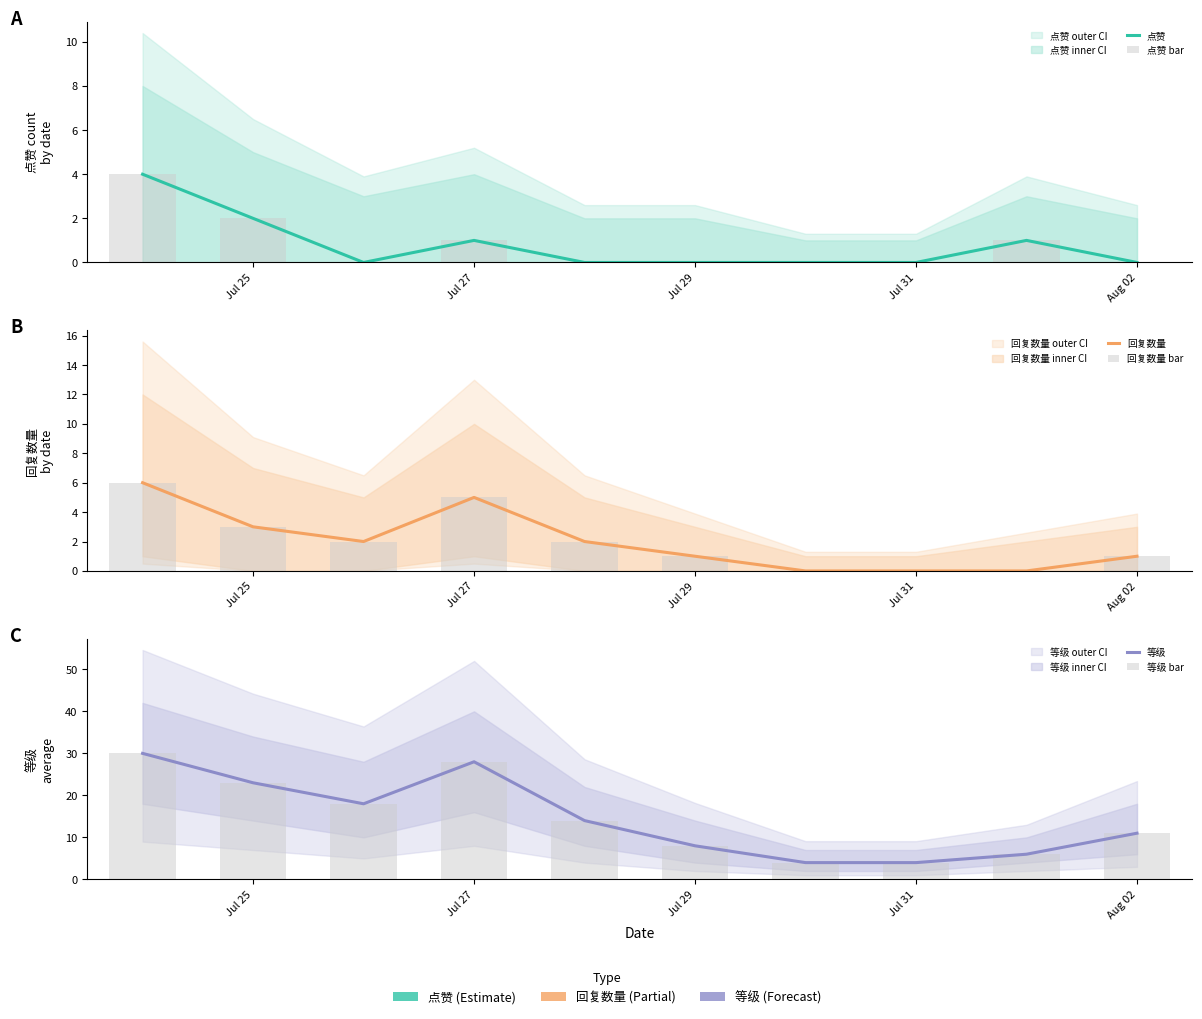

Which series has the widest spread of values?

等级